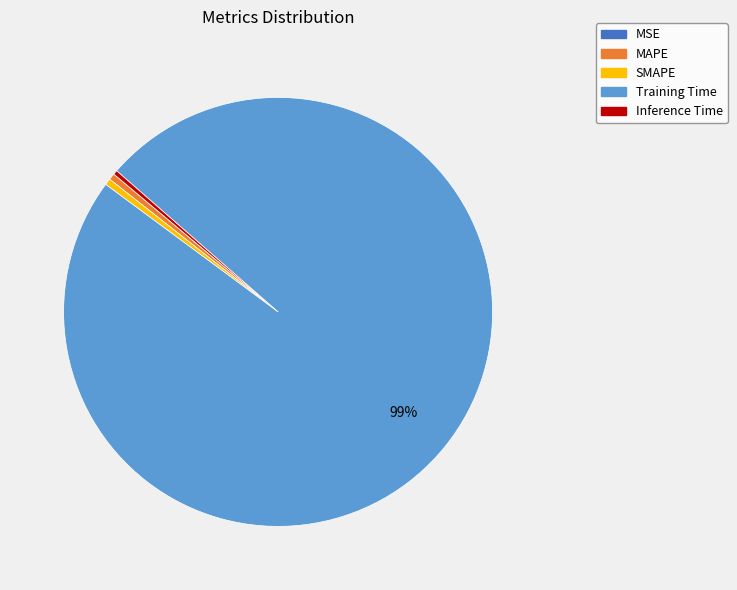

Which slice represents more than half of the pie?

Training Time